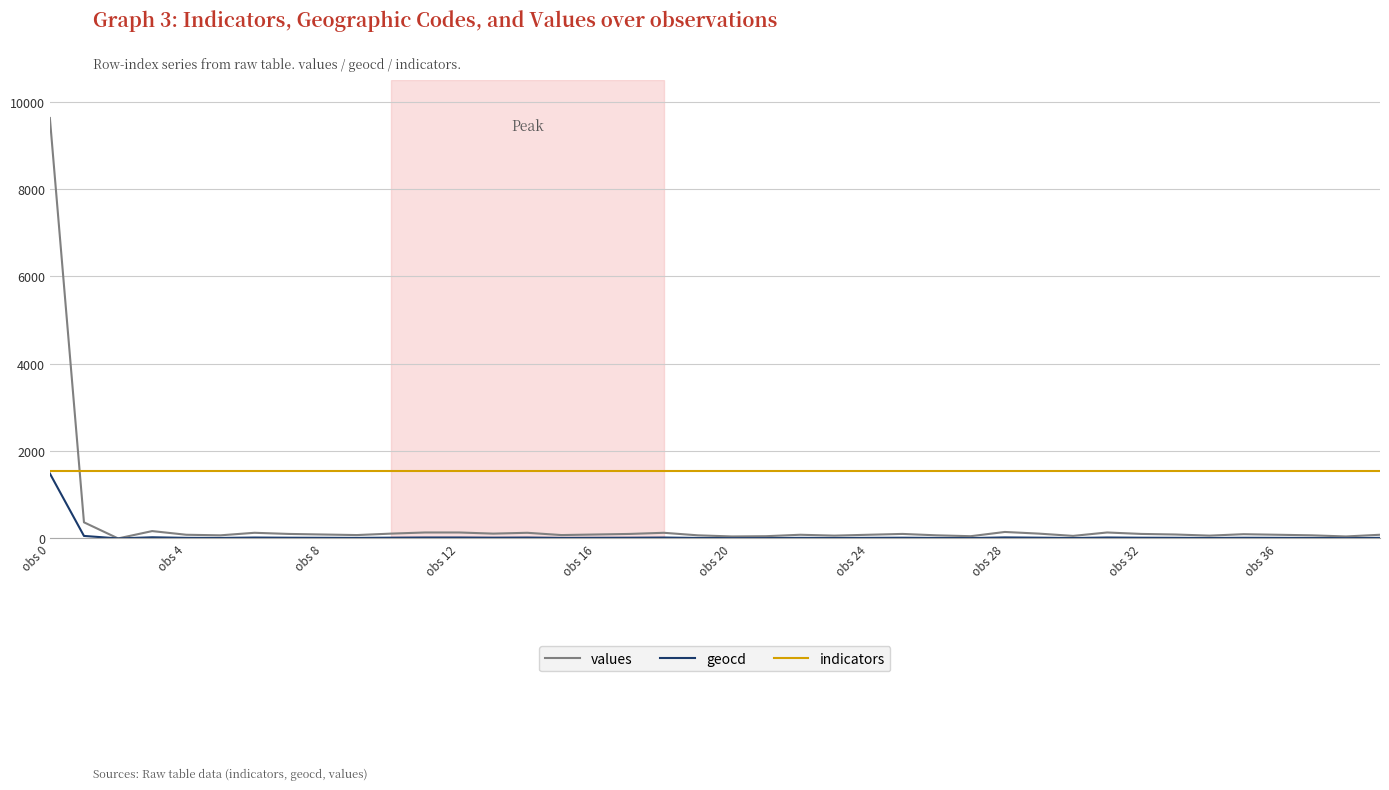

List the series in order of their overall mean, lowest first.

geocd, values, indicators